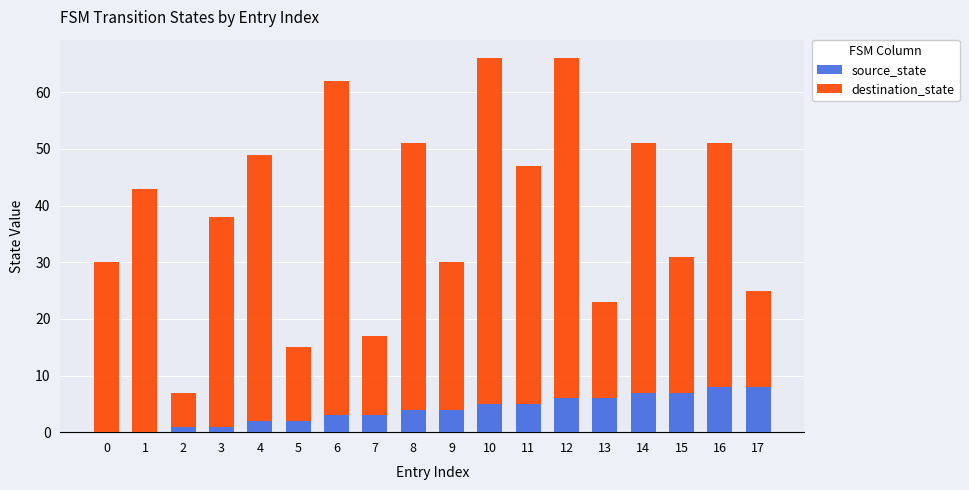

The value of source_state at 17 is 8. True or false?

True